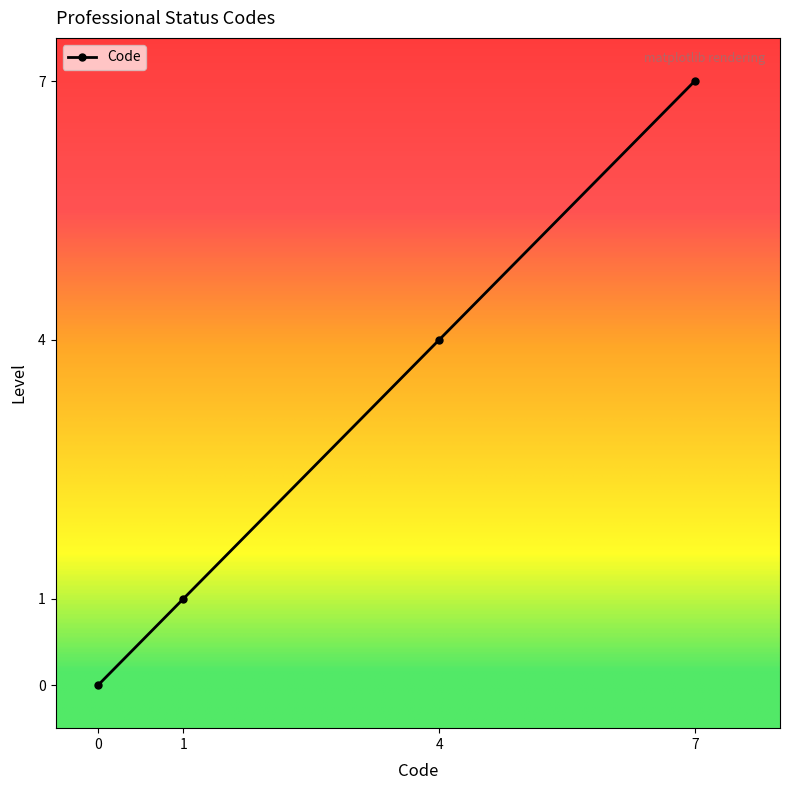

Reading left to right, extract all data points from this chart.

0	1	4	7